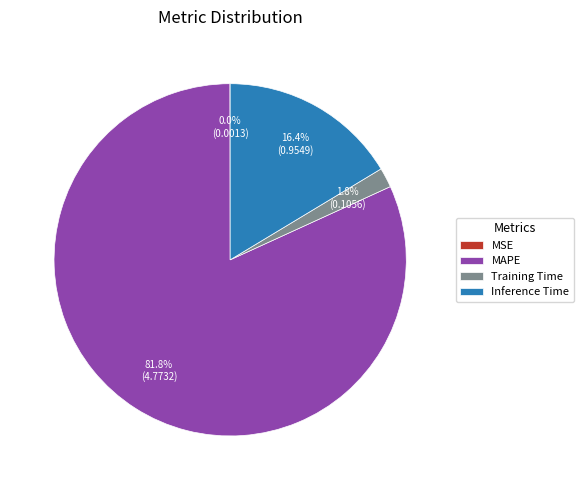

Which slice is the largest?

MAPE